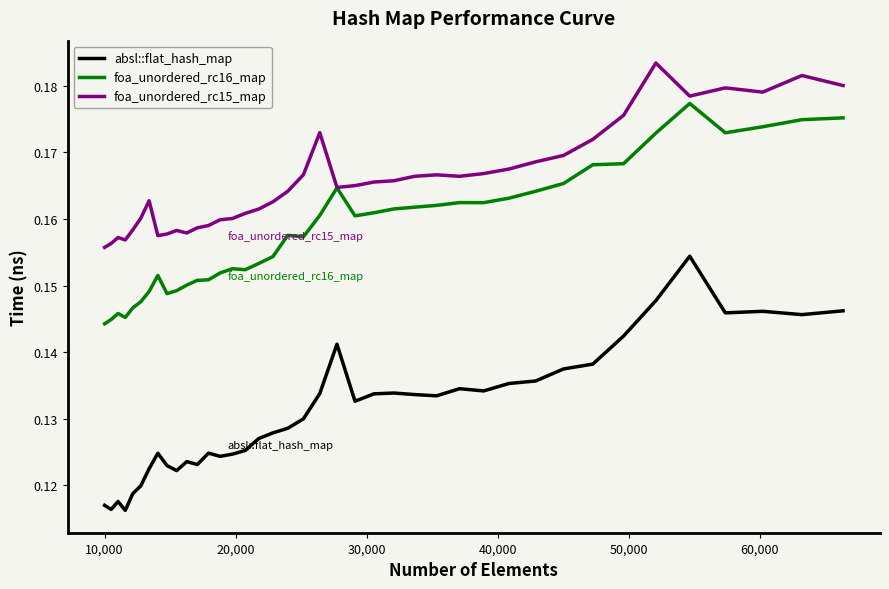

List the series in order of their overall mean, highest first.

foa_unordered_rc15_map, foa_unordered_rc16_map, absl::flat_hash_map